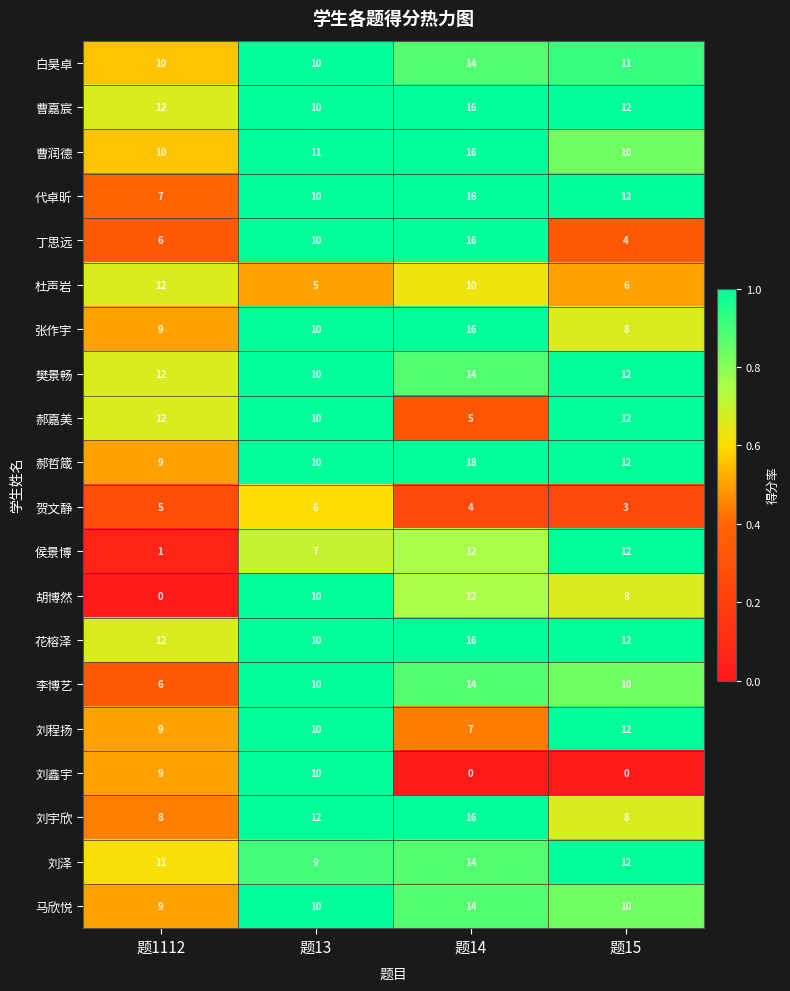

The value of 刘宇欣 at 题14 is 5. True or false?

False